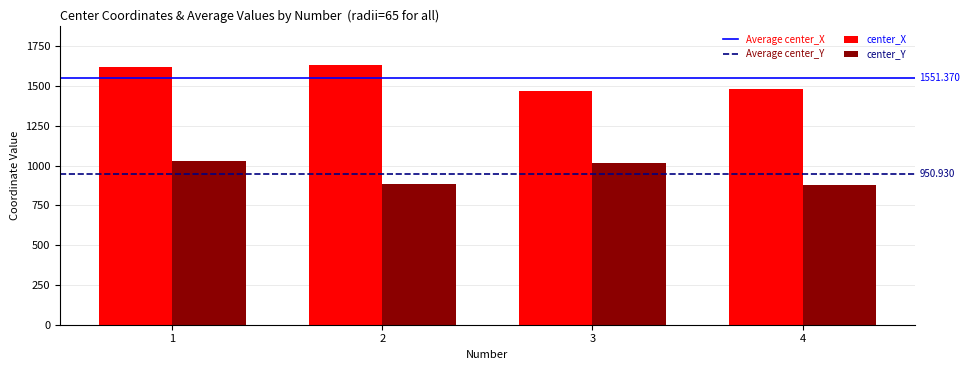

What is the value of the center_X bar at the 2nd from the left?

1634.6